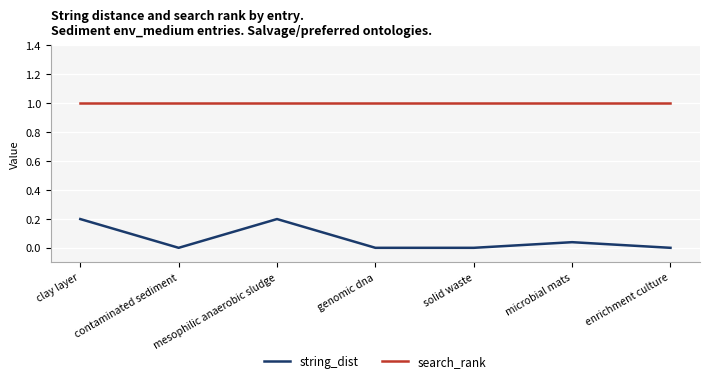

What value does the search_rank series have at clay layer?

1.0